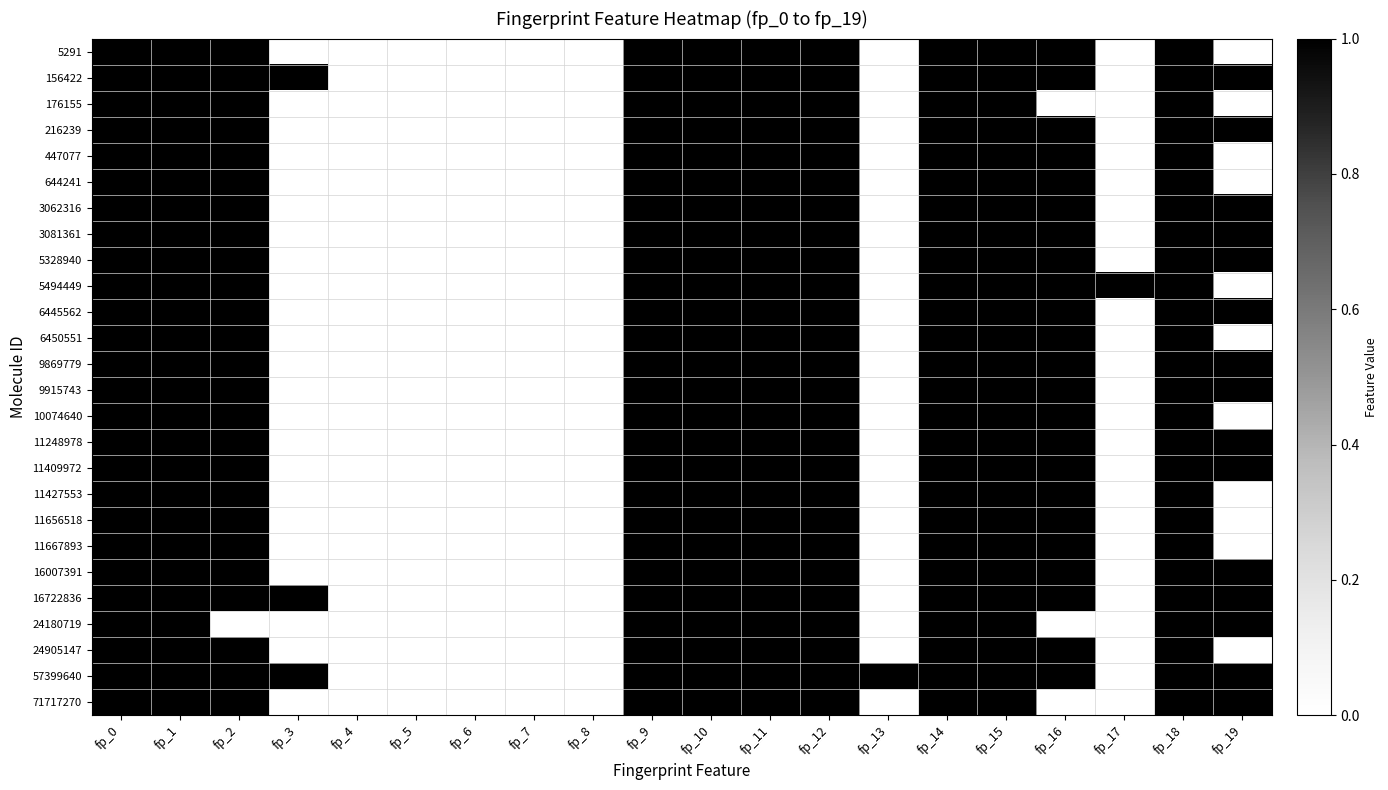

Rank the categories by 5494449 value from lowest to highest.

fp_3, fp_4, fp_5, fp_6, fp_7, fp_8, fp_13, fp_19, fp_0, fp_1, fp_2, fp_9, fp_10, fp_11, fp_12, fp_14, fp_15, fp_16, fp_17, fp_18